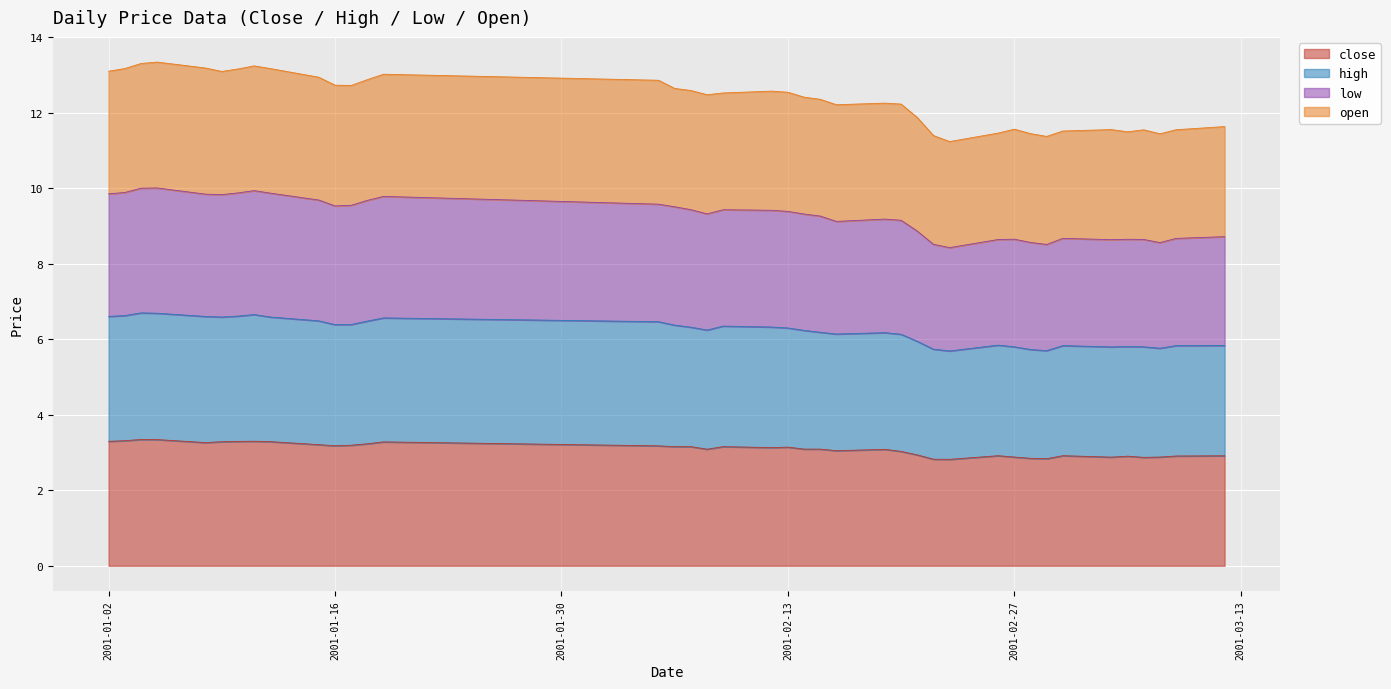

Where is the first local maximum for open?

2001-01-05